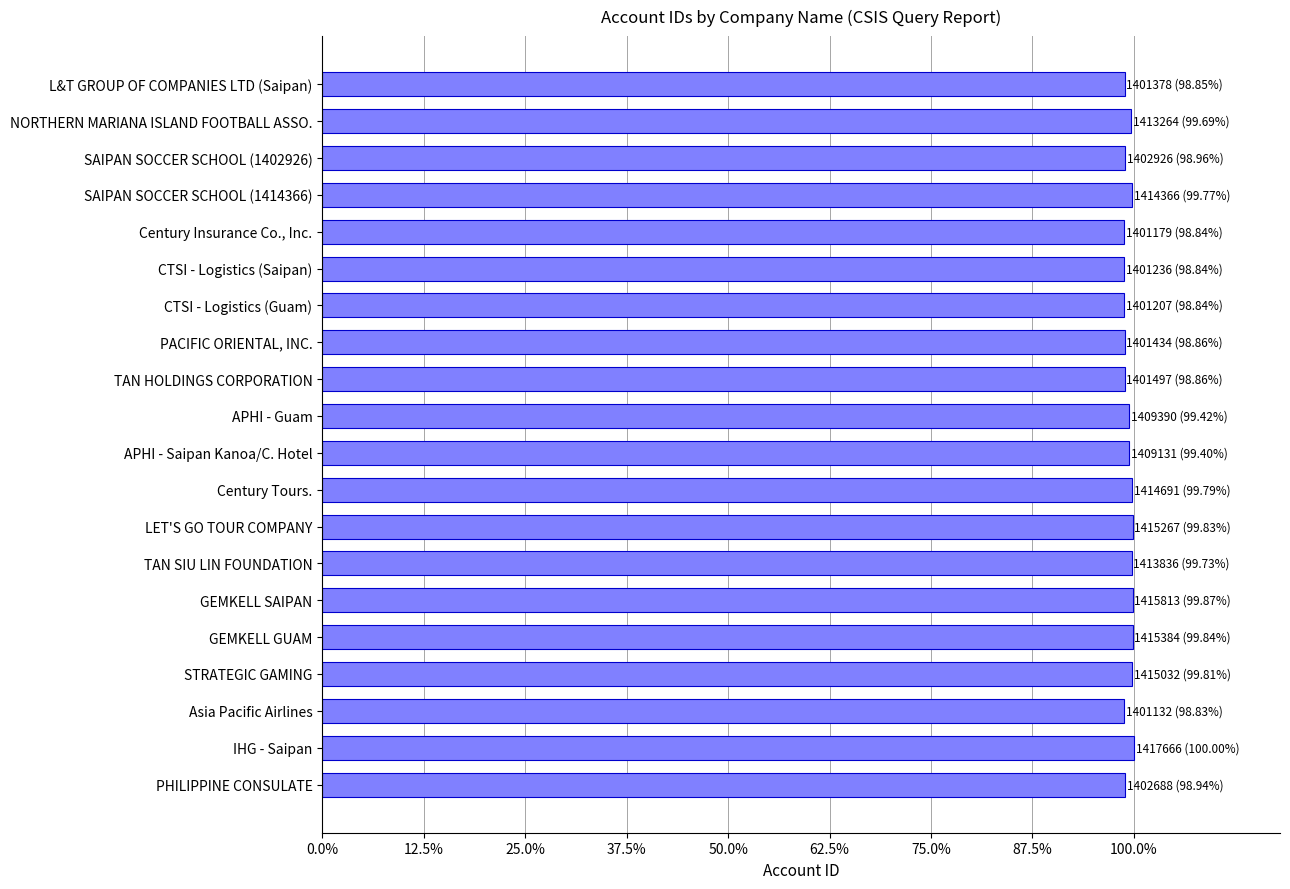

Does the chart contain any negative values?

No